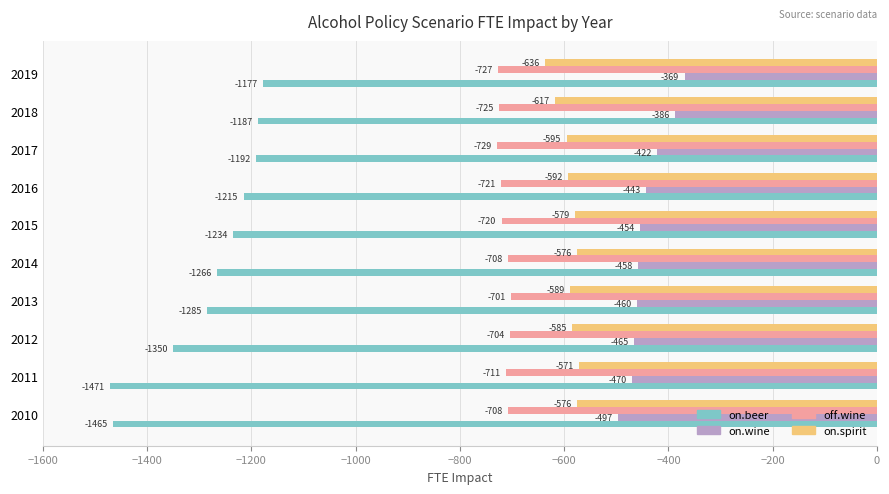

What is the difference between the maximum and minimum values in the on.spirit series?

65.6